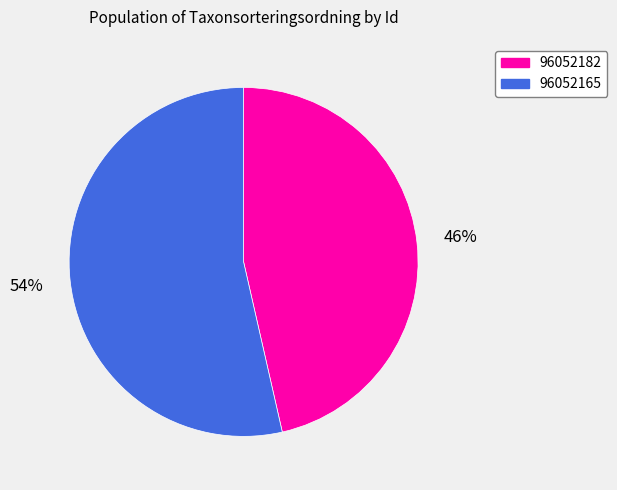

Does 96052165 account for over 50% of the chart?

Yes